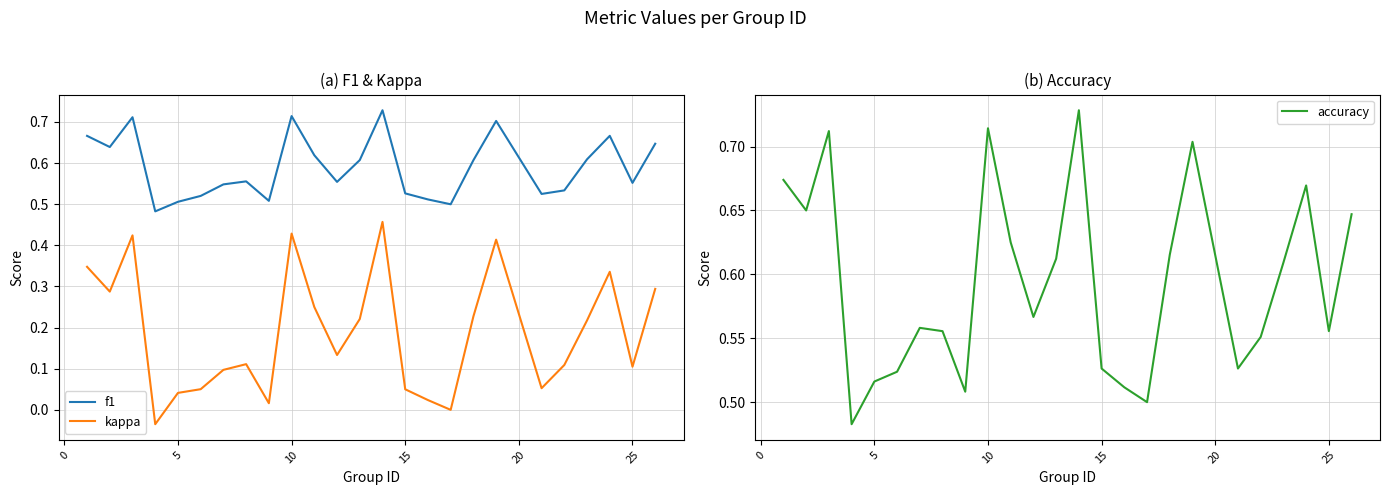

The value of accuracy at 10 is 0.2. True or false?

False